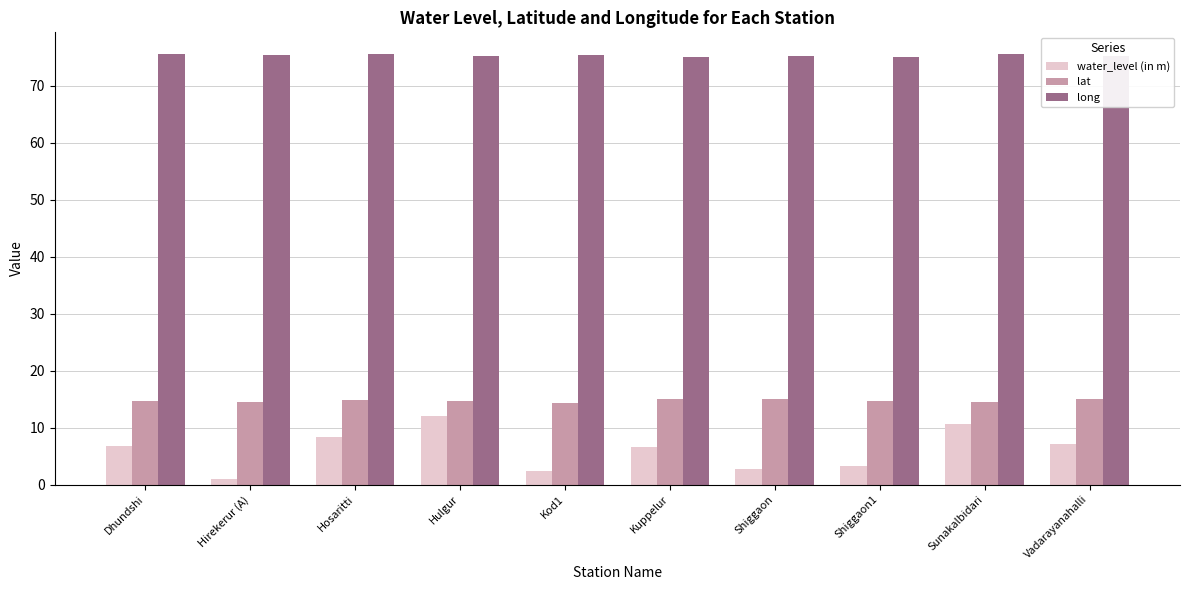

Rank the series by their maximum value, from lowest to highest.

water_level (in m), lat, long